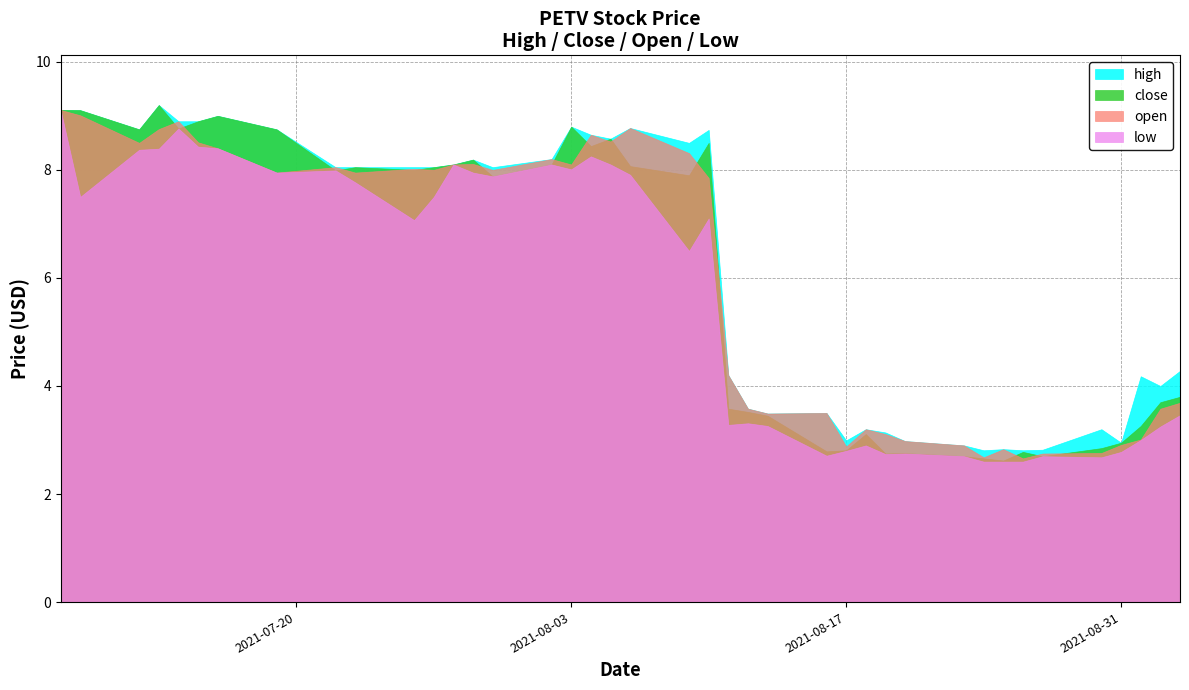

Which series has the largest total across all categories?

high